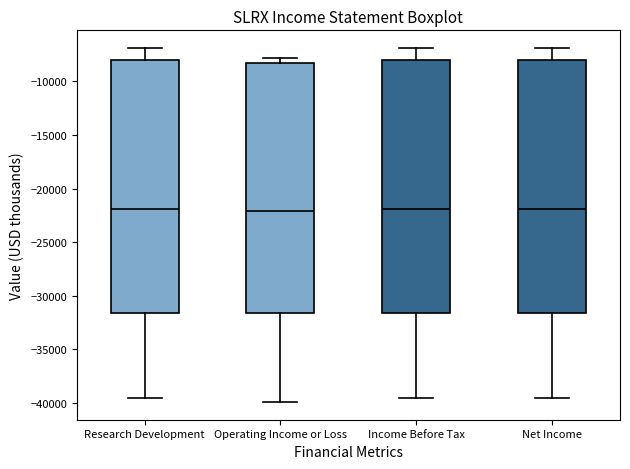

Reading left to right, transcribe this box plot: for each box, give where its median line is, the range the box spans, and where its two whiskers end, as read against the y-axis. The values are not printed on the chart, so give them approximately, as read against the axis.

Research Development: median -22000, box -31500 to -8000, whiskers -39500 to -7000
Operating Income or Loss: median -22000, box -31500 to -8500, whiskers -40000 to -8000
Income Before Tax: median -22000, box -31500 to -8000, whiskers -39500 to -7000
Net Income: median -22000, box -31500 to -8000, whiskers -39500 to -7000